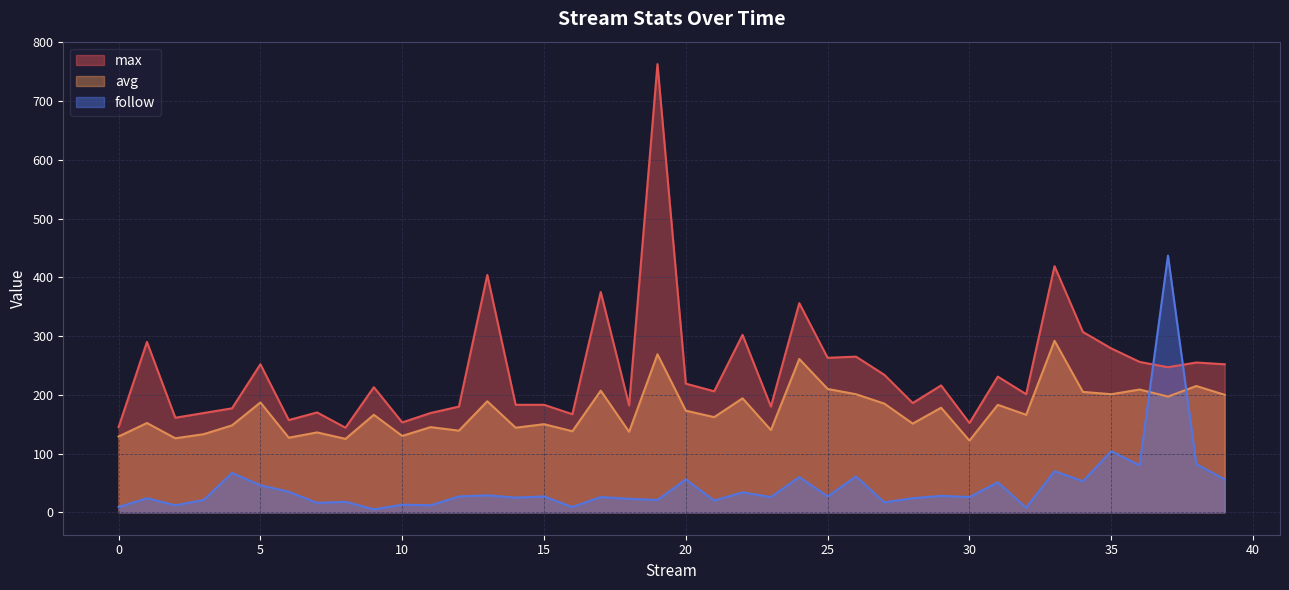

How many intersections are there between max and follow?

2